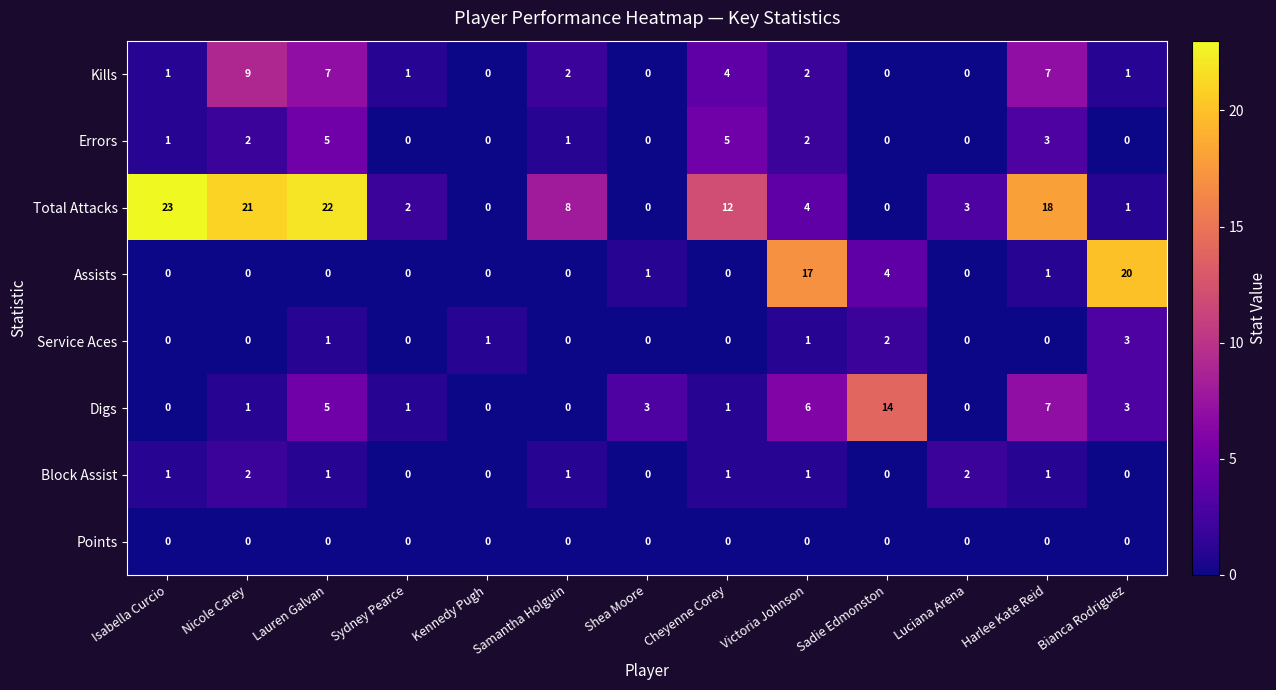

How many distinct data groups are displayed?

8